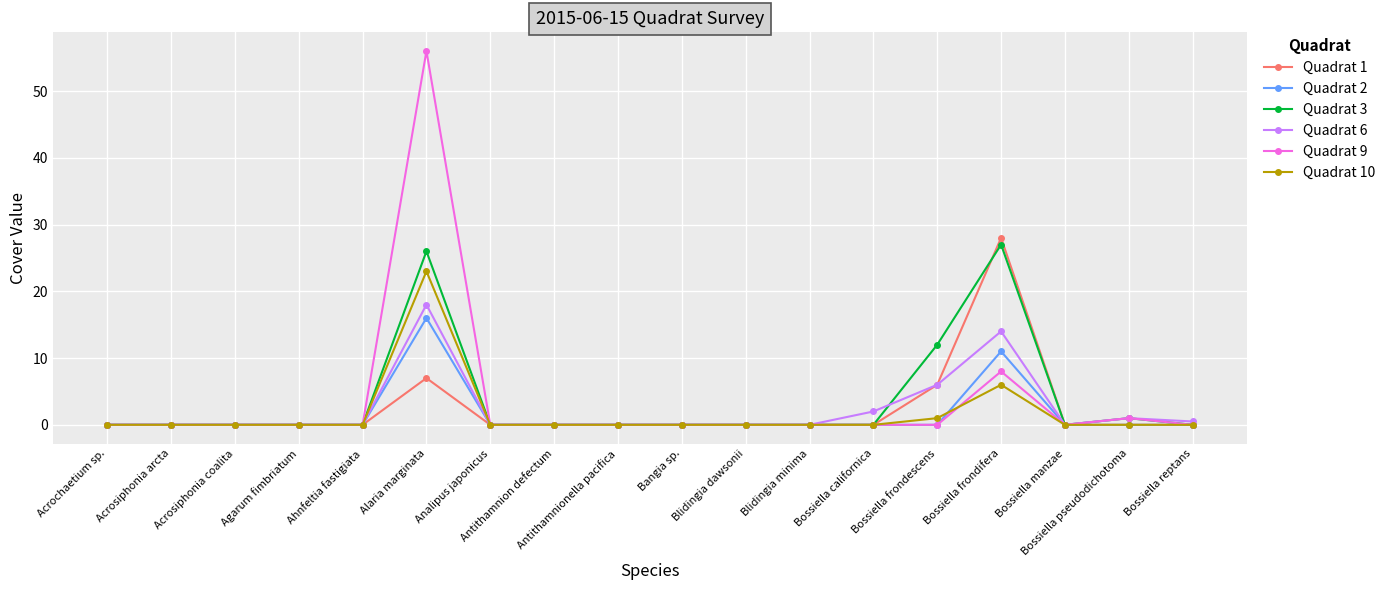

True or false: Quadrat 3 has more than 1 points higher than both neighbors.

True